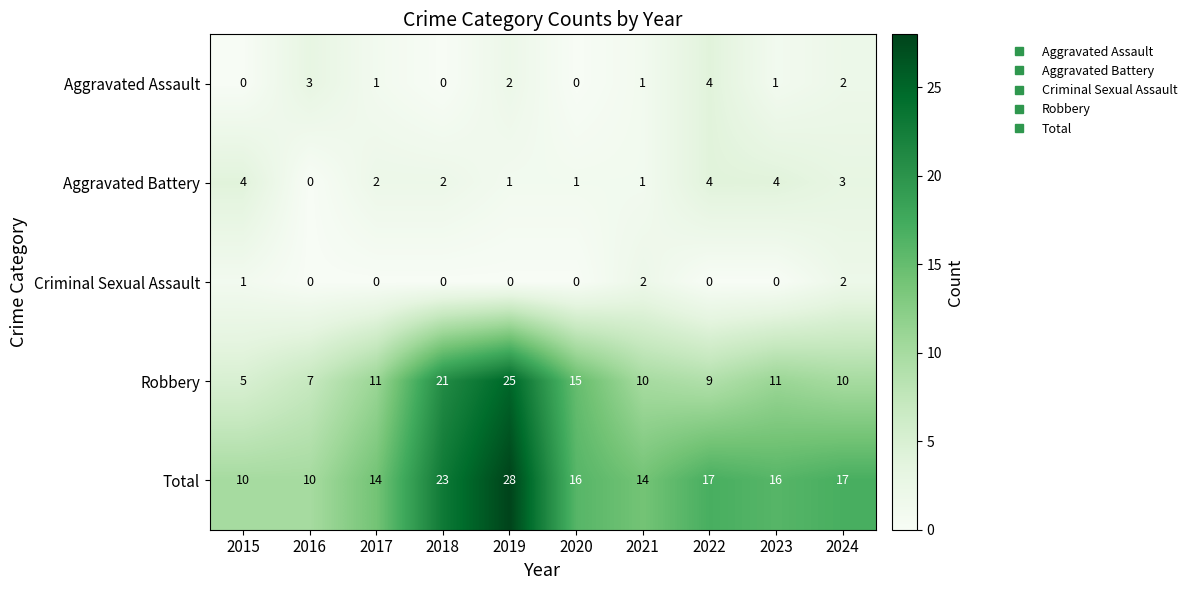

At which category is the sum across all series the highest?

2019